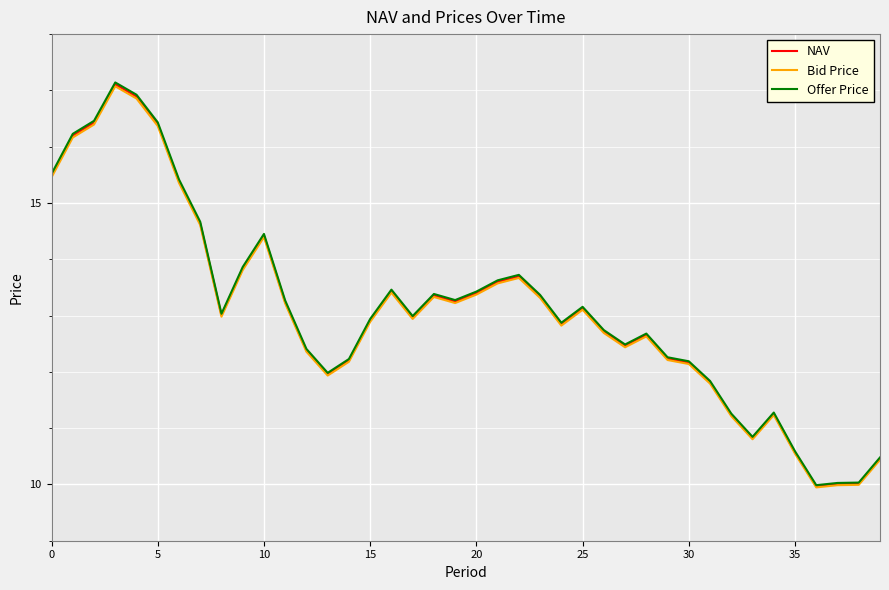

Which series has the largest range (max minus min)?

Offer Price